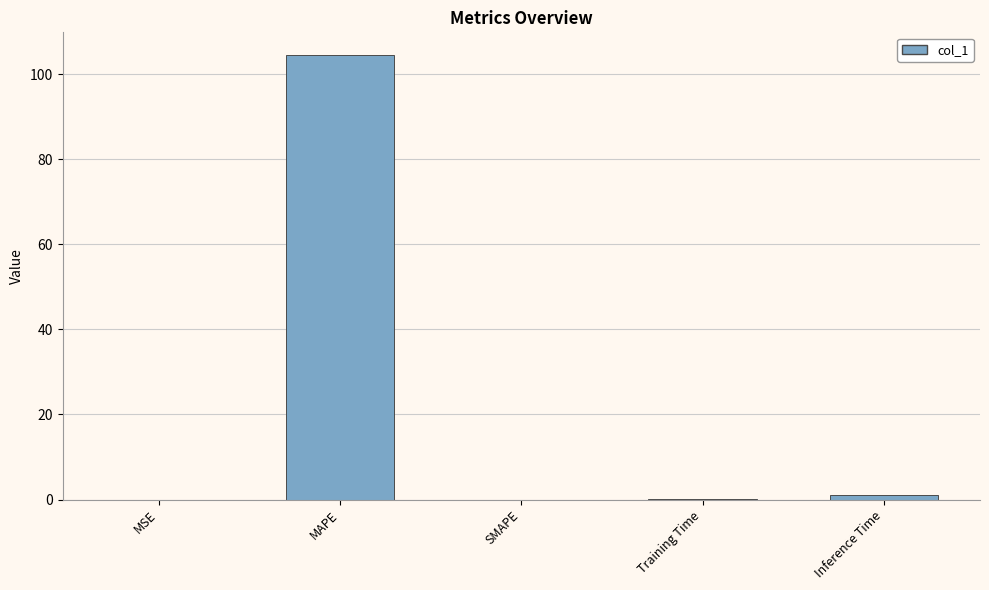

How many series are shown in this chart?

1